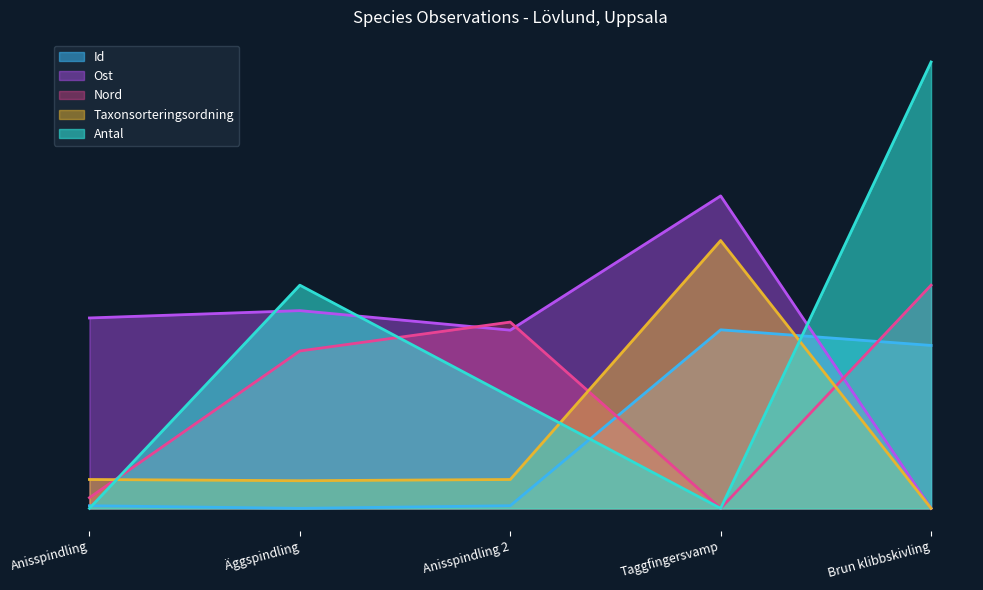

What are all the series names shown in the legend?

Id, Ost, Nord, Taxonsorteringsordning, Antal